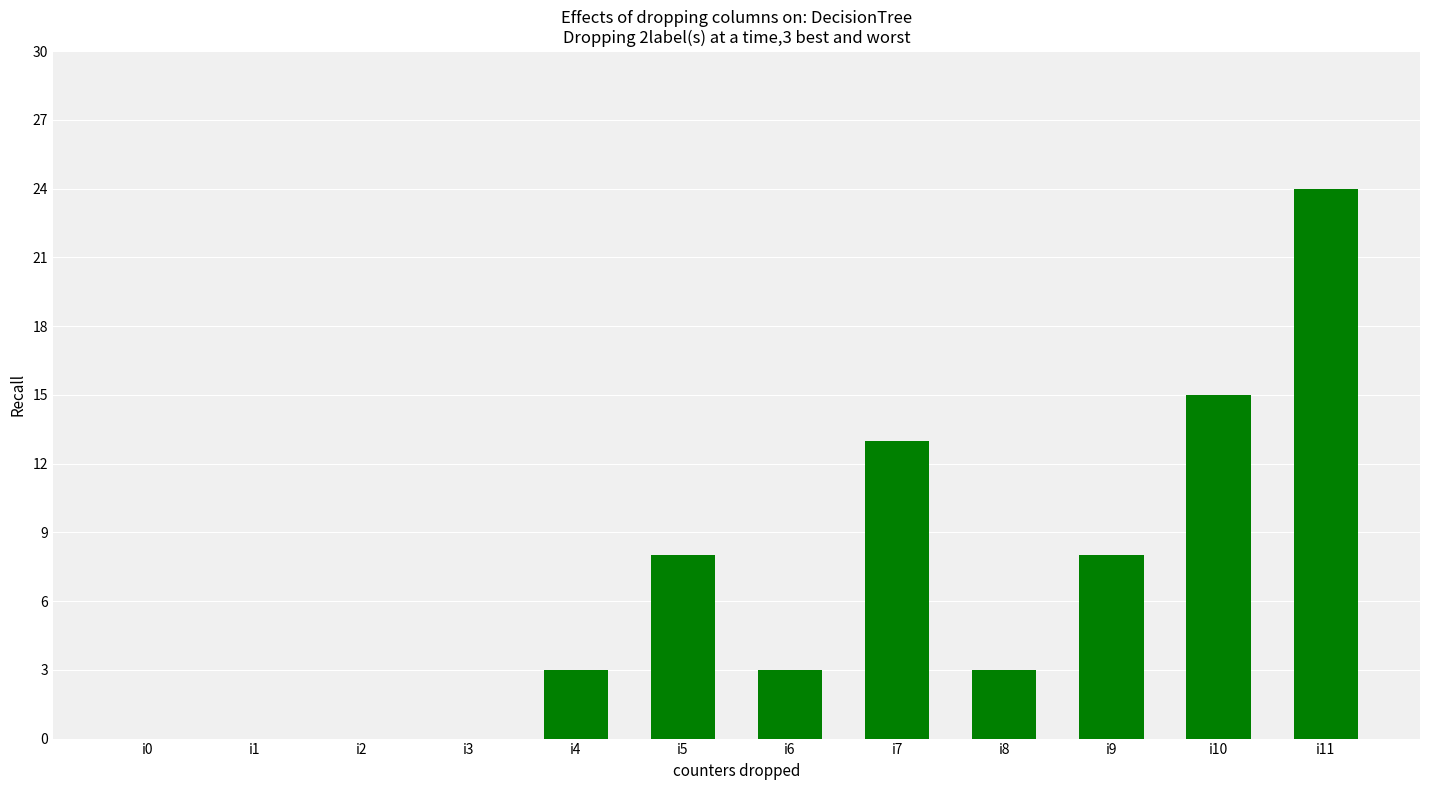

Reading left to right, what are all the values shown in this chart?

i0=0	i1=0	i2=0	i3=0	i4=3	i5=8	i6=3	i7=13	i8=3	i9=8	i10=15	i11=24